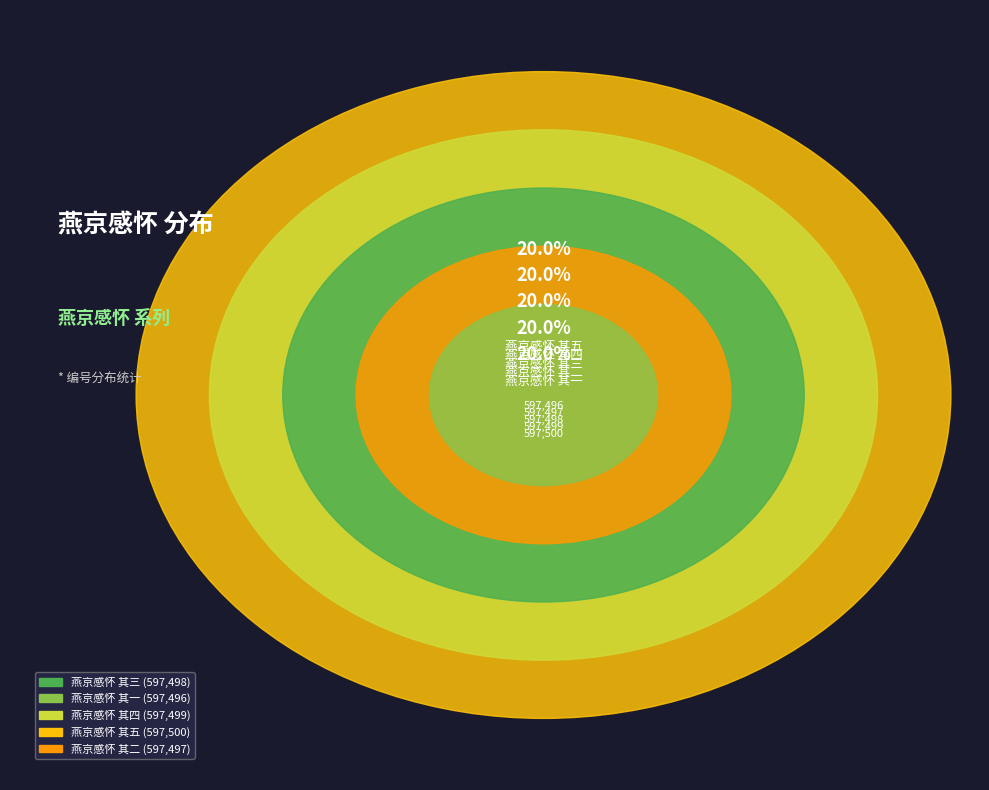

How many slices are in this pie chart?

5